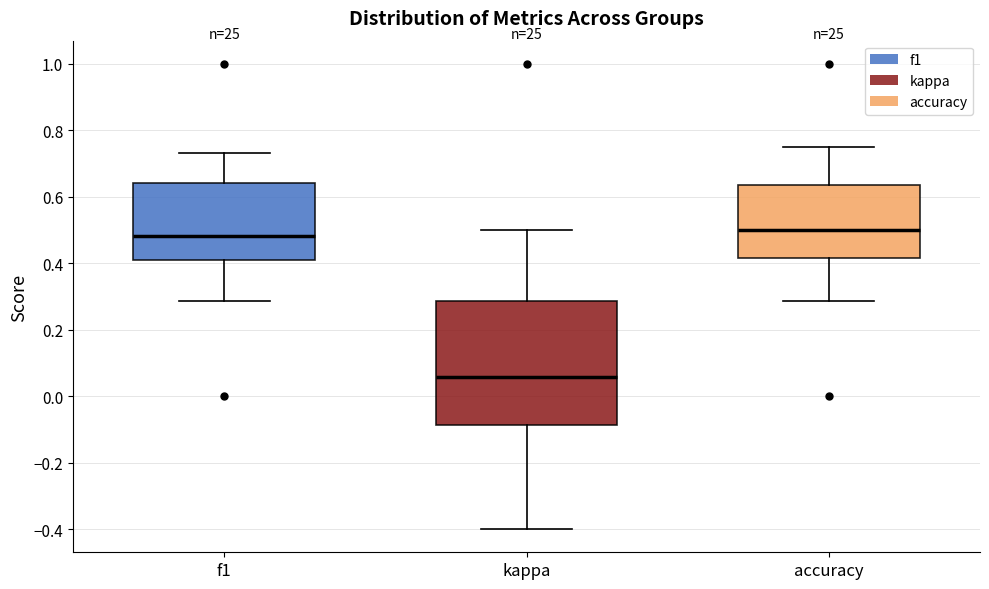

Which box is the tallest, from its lower edge to its upper edge?

kappa